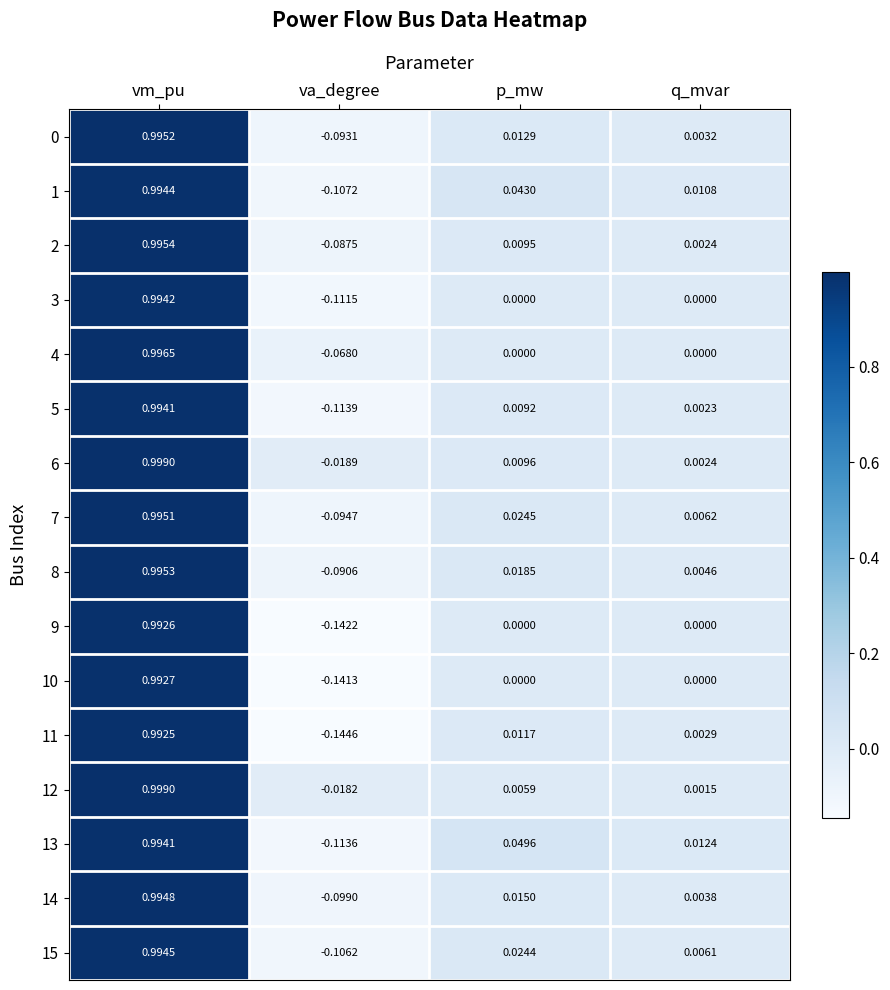

How many positive values does the 5 series have?

3